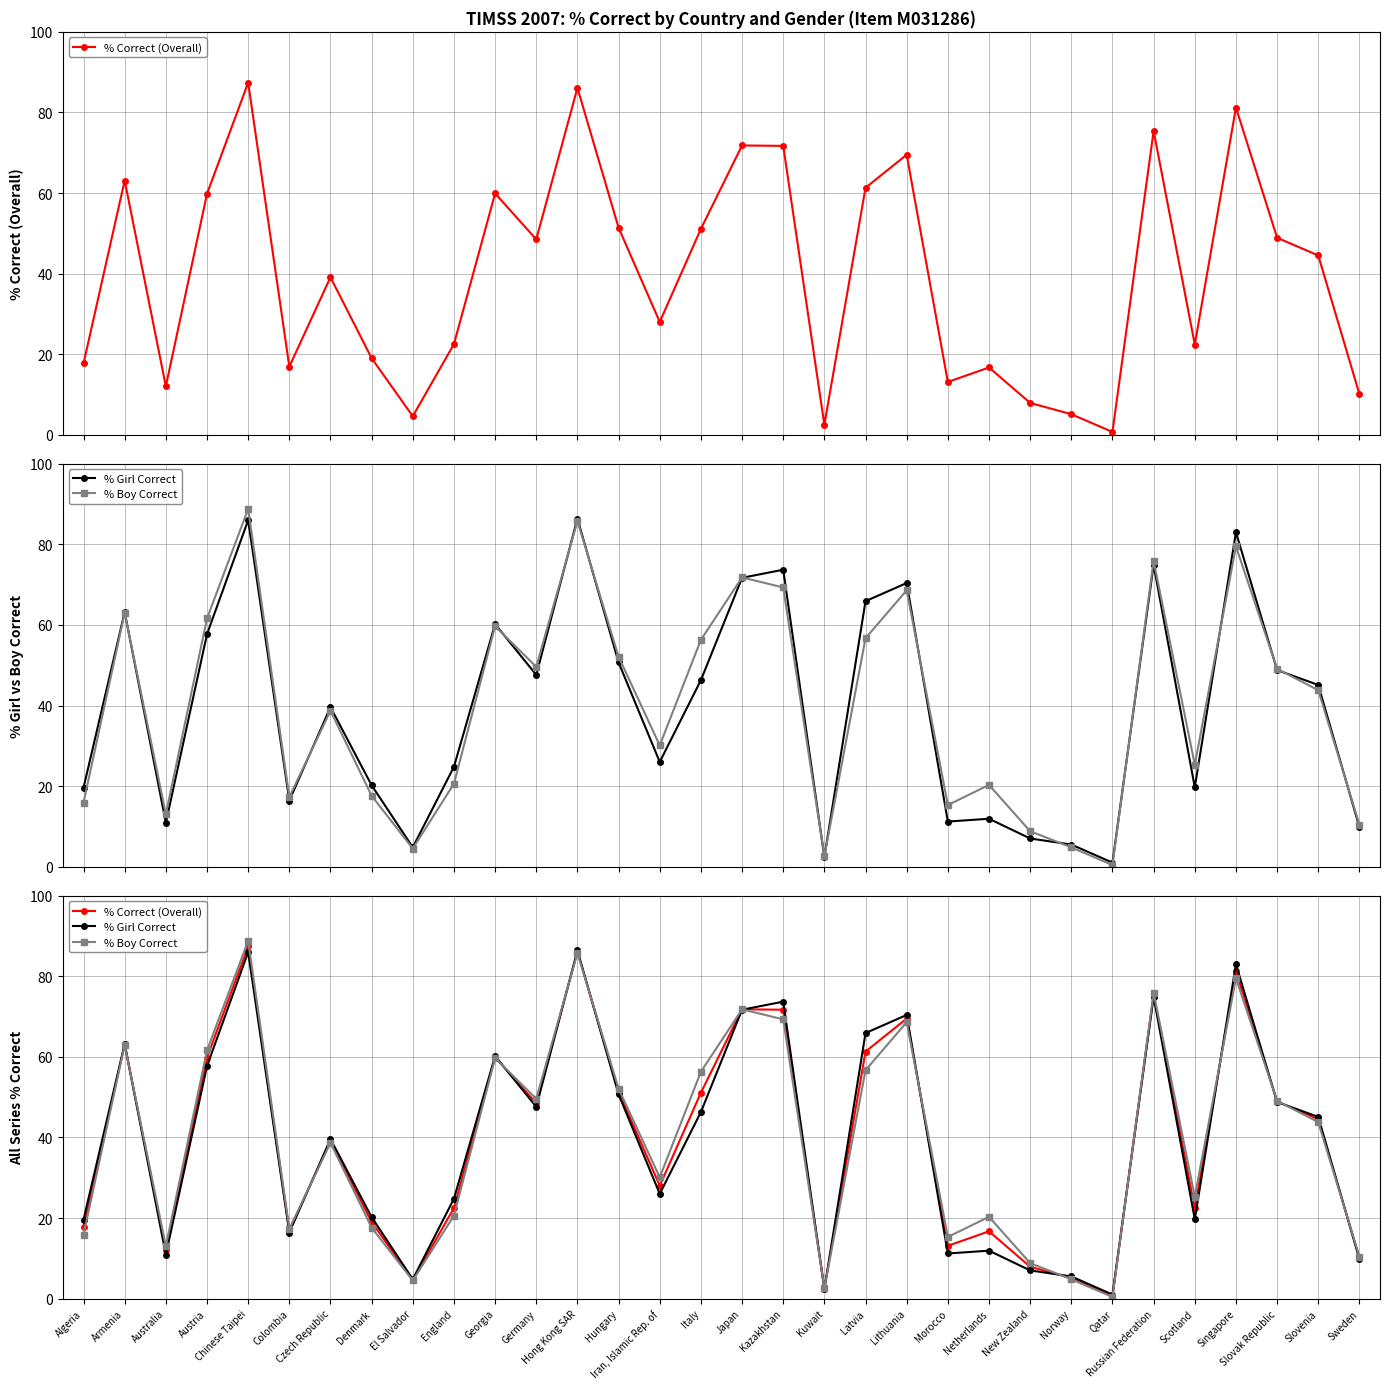

What is the label of the 11th point from the left?

Georgia